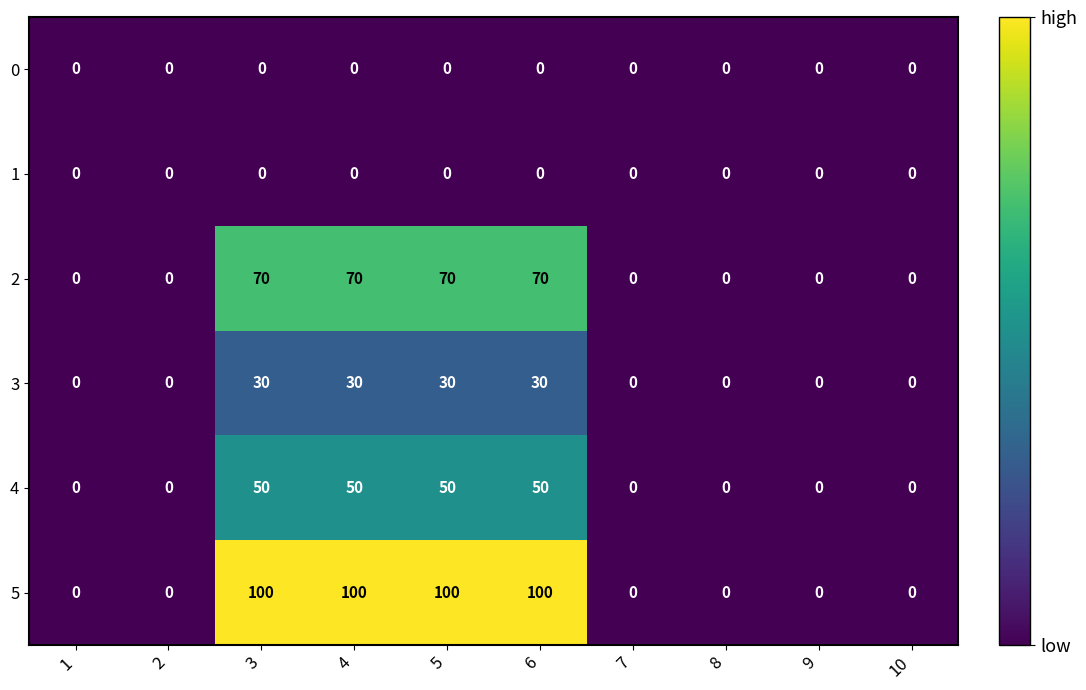

What is the sum of the 2 values at 10 and 4?

70